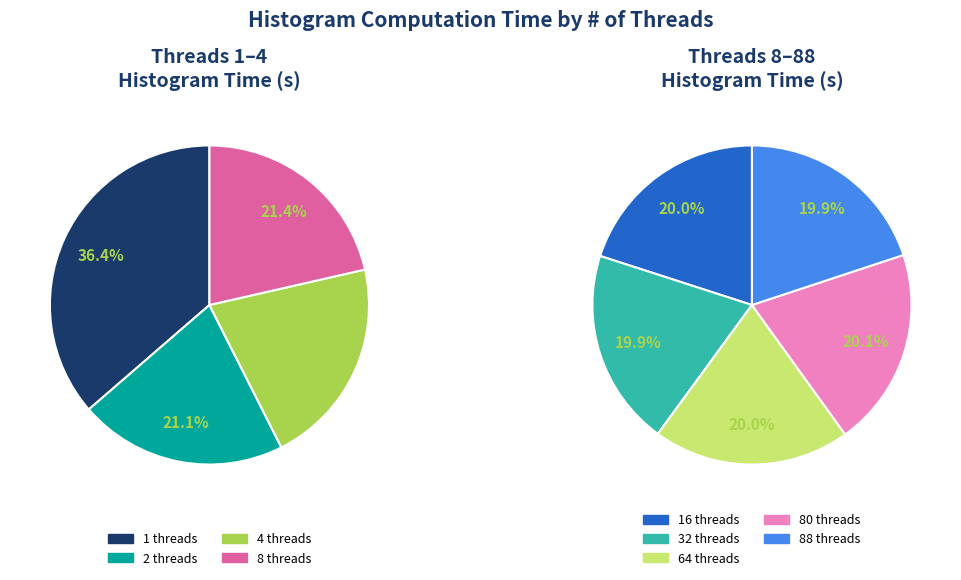

Which category has the biggest portion of the pie?

1